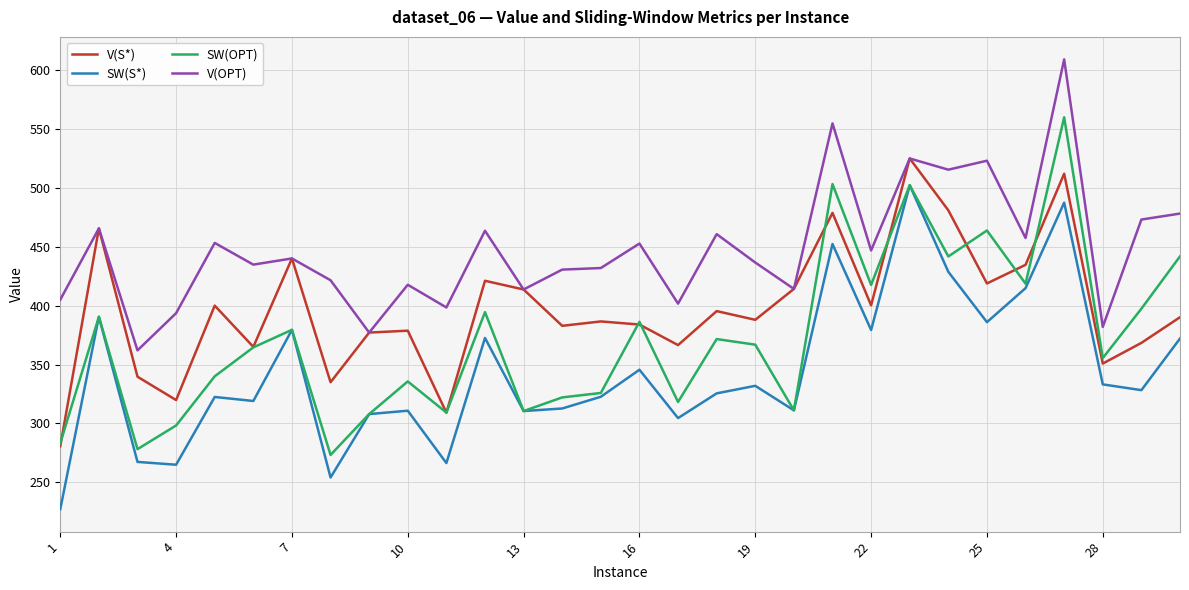

After their last crossing, which series has the higher values: SW(S*) or SW(OPT)?

SW(OPT)